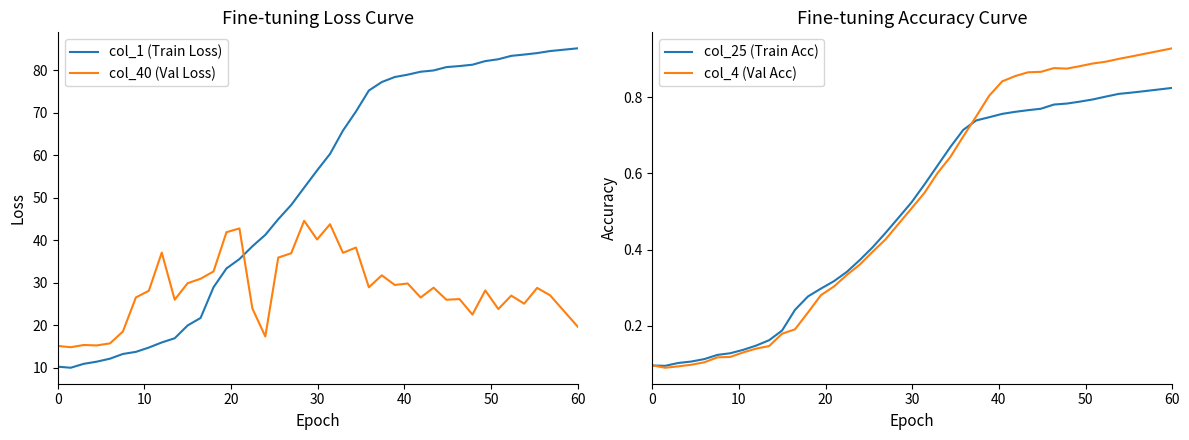

What is the minimum value for col_1 (Train Loss)?

10.0